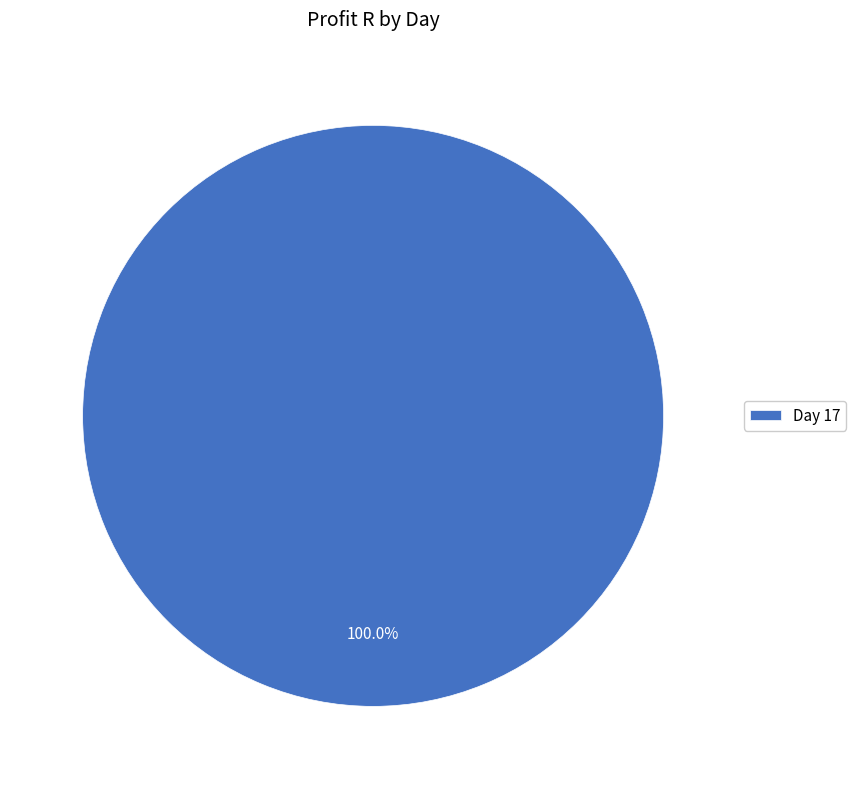

Count the number of slices in the pie.

1